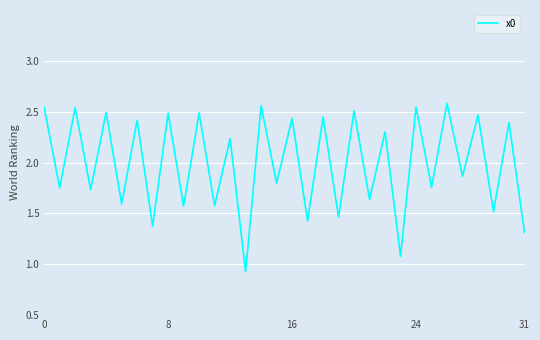

True or false: the data has more than 1 interior local peaks.

True